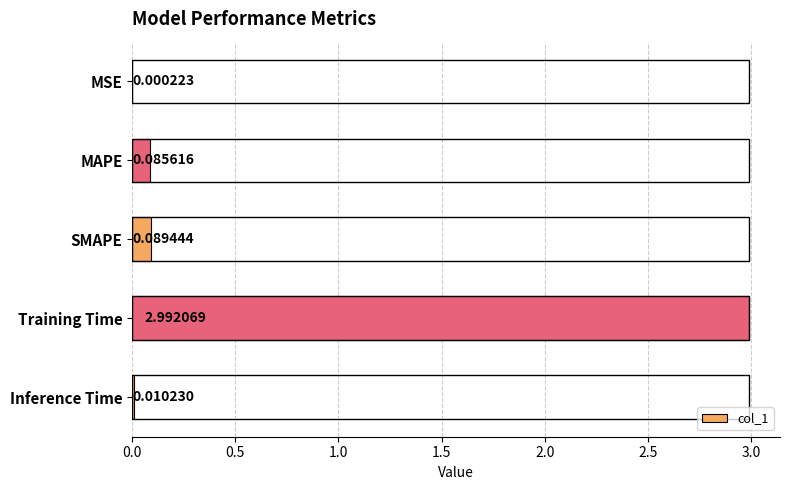

Count the number of categories in the chart.

5